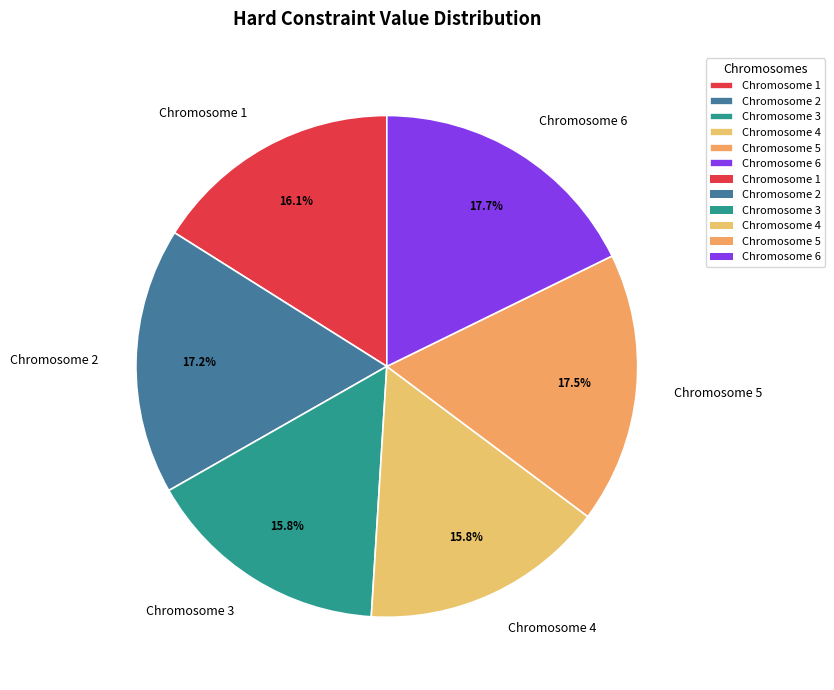

To the nearest percent, what is the average slice percentage?

17%